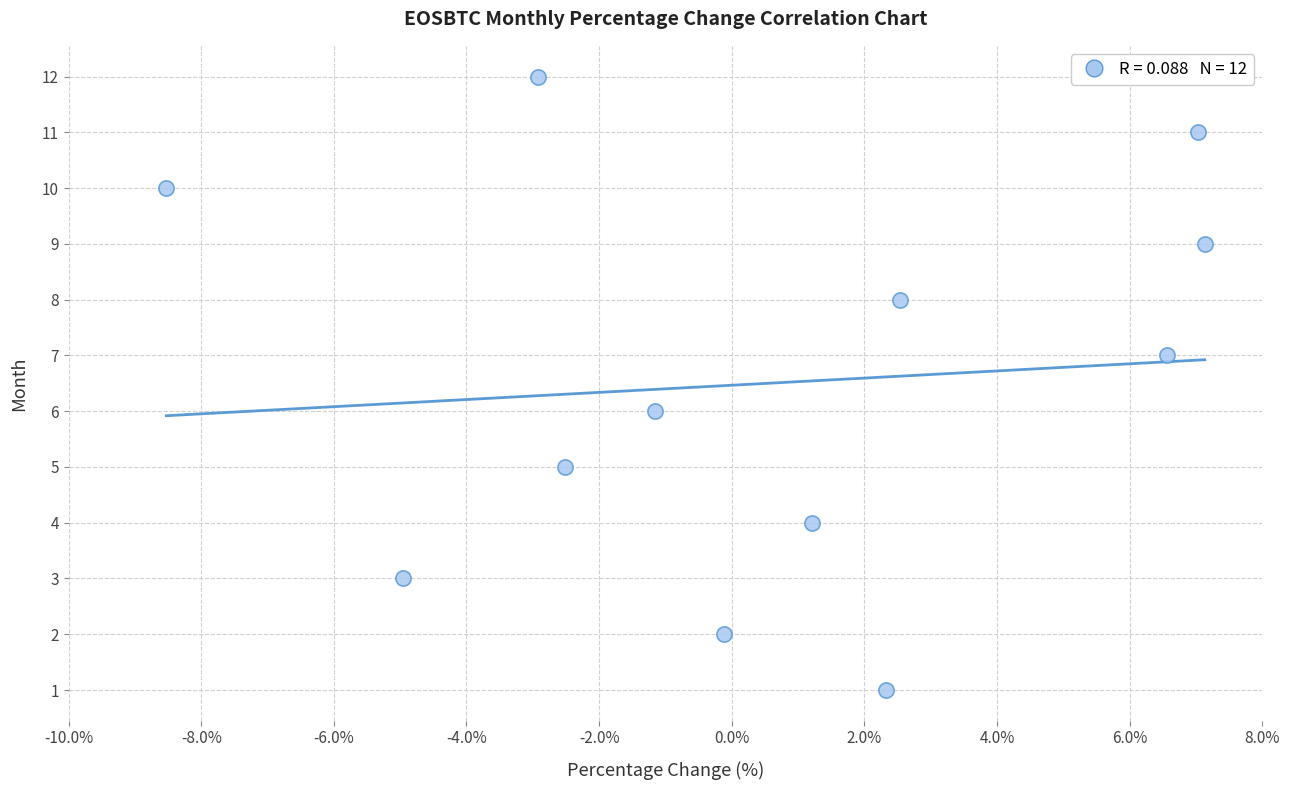

What is the range of Y values (max minus min)?

11